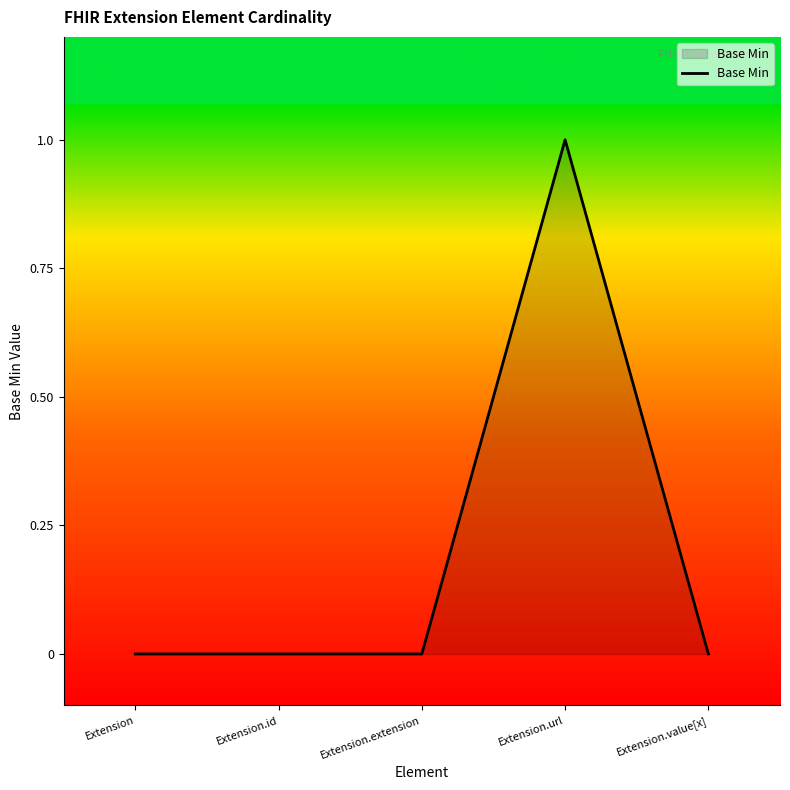

What position from the right is Extension.extension?

3